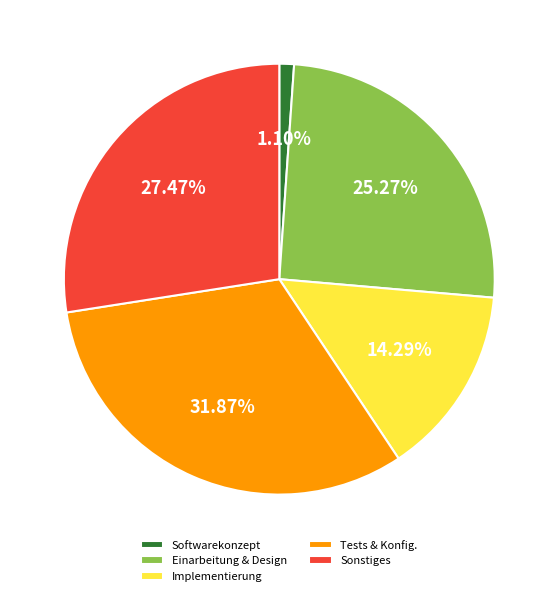

How many segments does this pie chart have?

5